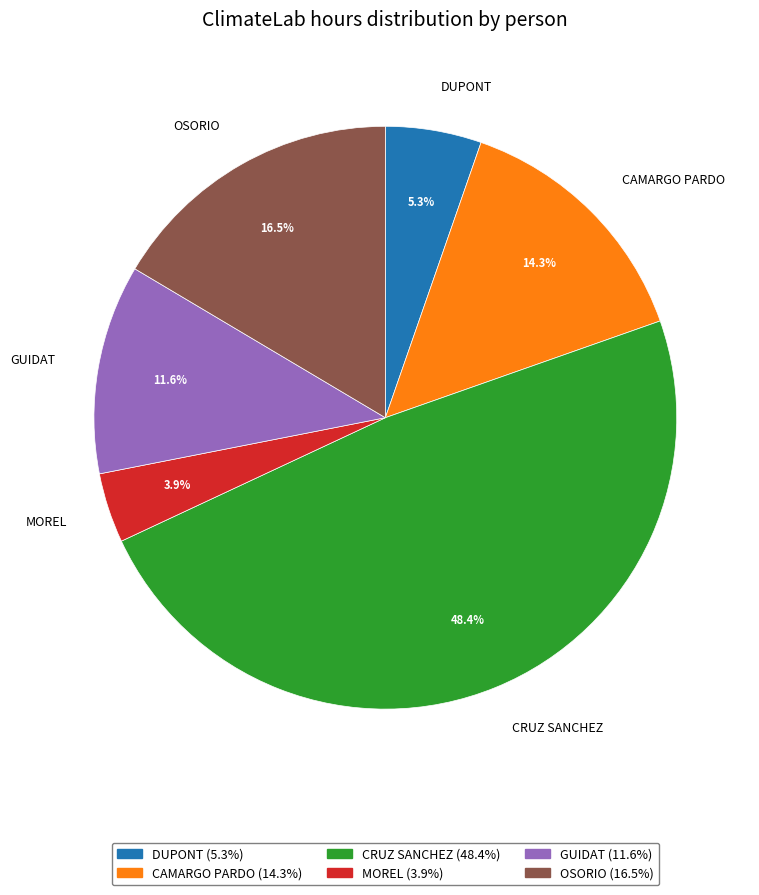

Is the sum of CRUZ SANCHEZ and MOREL greater than half?

Yes